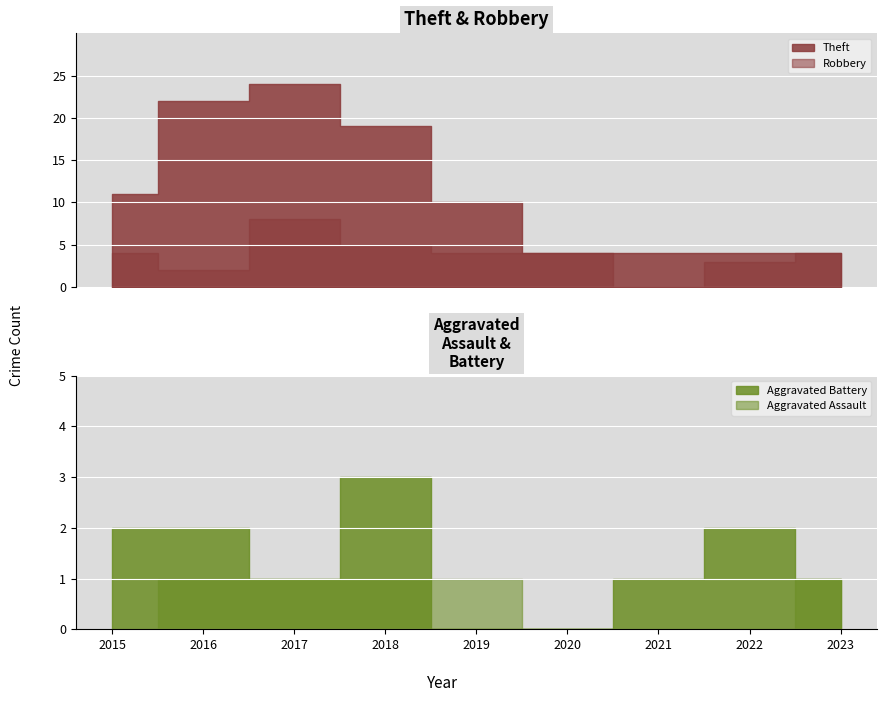

Which category has the lowest value in the Aggravated Battery series?

2019